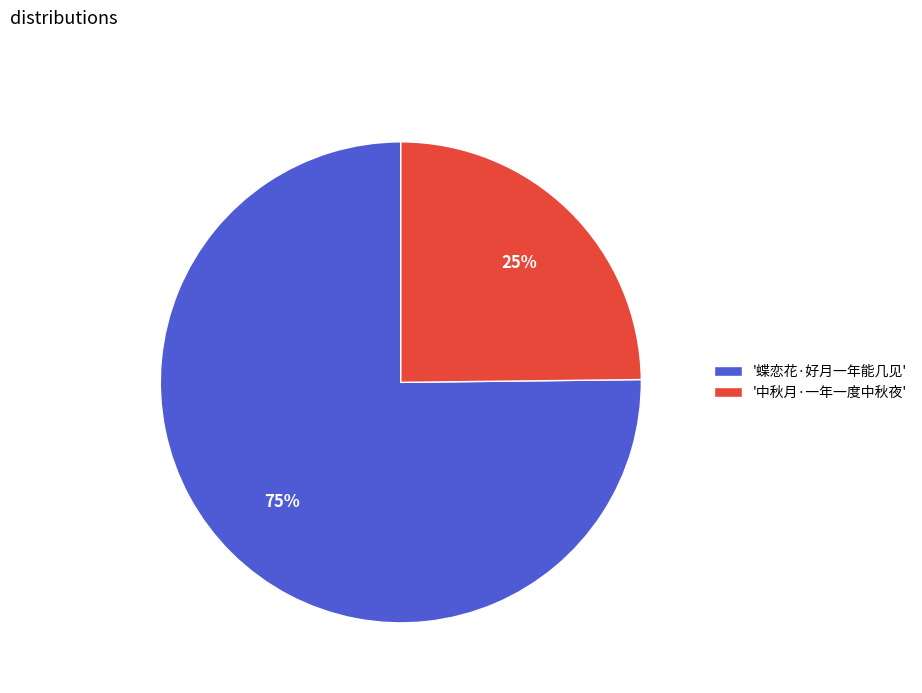

To the nearest percent, what is the difference between the largest and smallest slice percentages?

50%